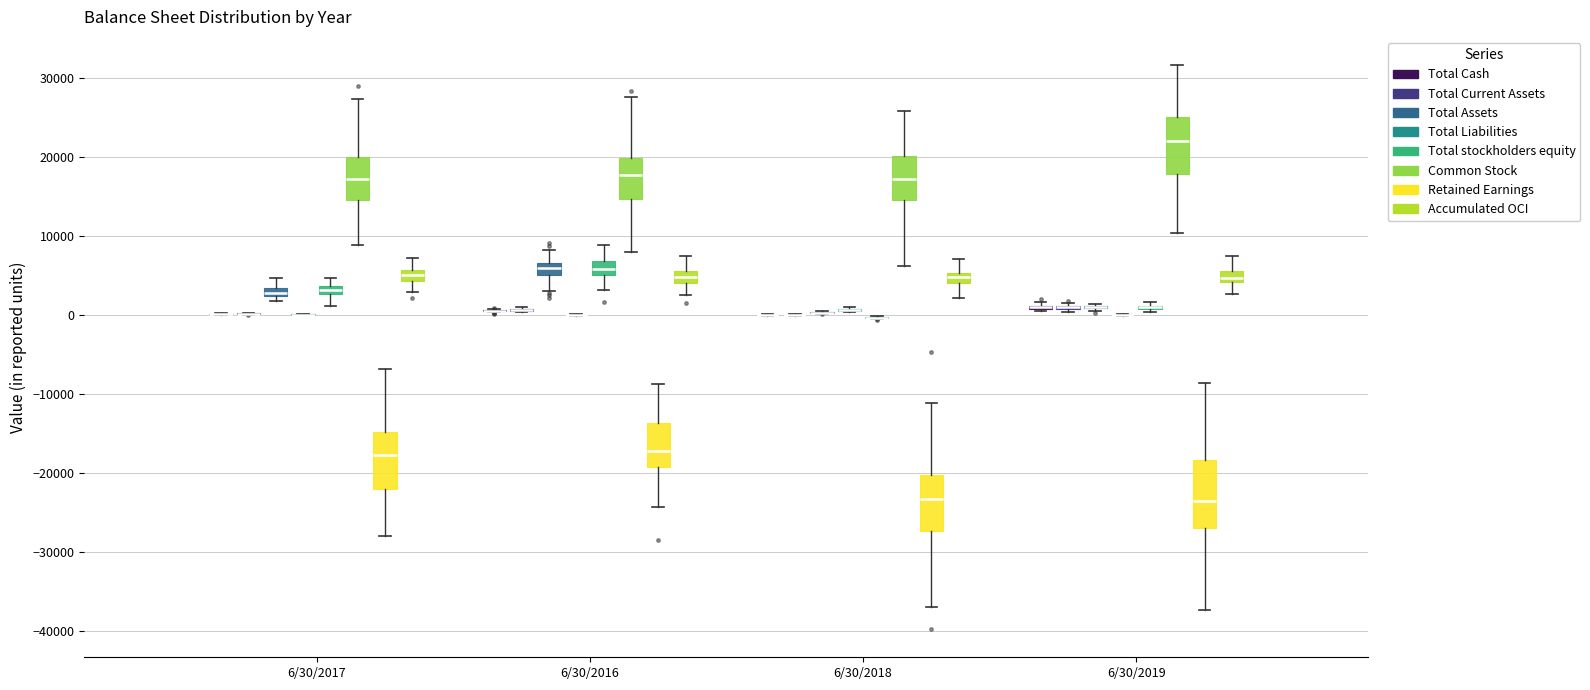

Where does the median line of the box for 6/30/2017 (Common Stock) sit on the y-axis? The values are not printed on the chart, so give them approximately, as read against the axis.

17000